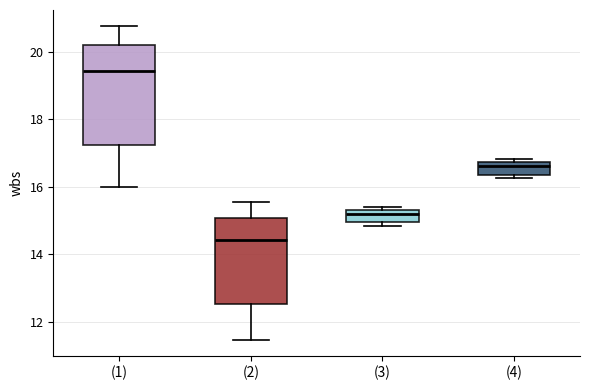

Which box has the lowest median line?

(2)